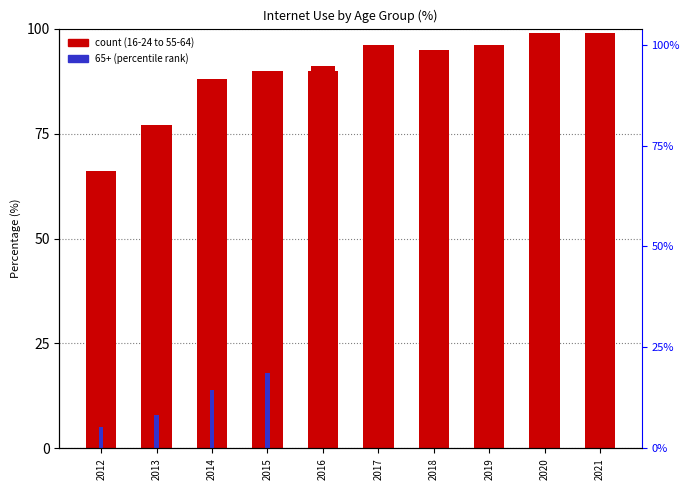

Where is 35-54 nearest to the value 69?

2014